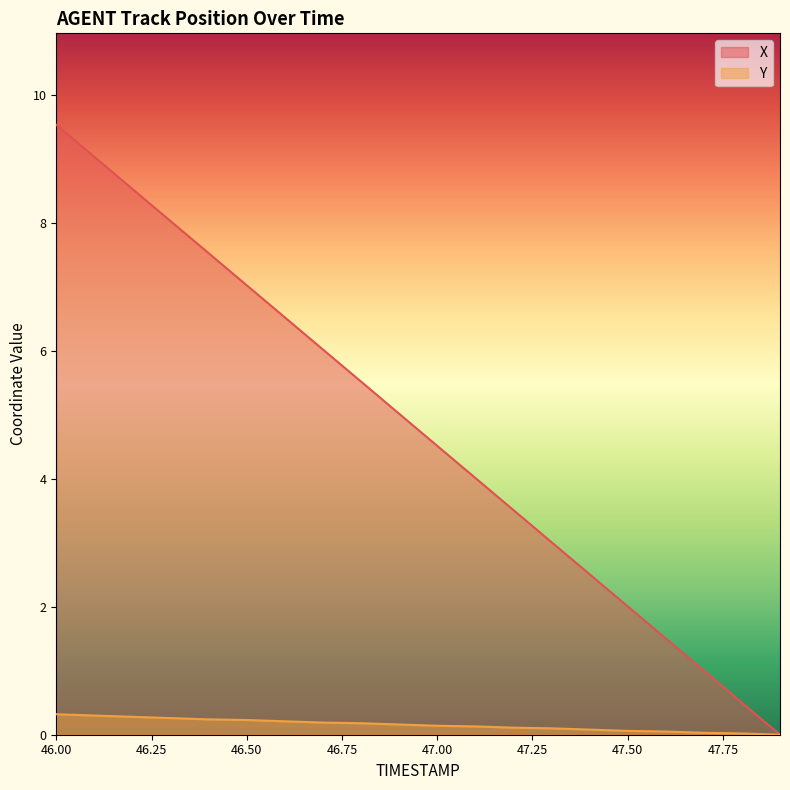

Reading left to right, list all the values displayed in this chart.

X: 46.0=9.5	46.1=9.0	46.2=8.5	46.3=8.0	46.4=7.5	46.5=7.0	46.6=6.5	46.7=6.0	46.8=5.5	46.9=5.0	47.0=4.5	47.1=4.0	47.2=3.5	47.3=3.0	47.4=2.5	47.5=2.0	47.6=1.5	47.7=1.0	47.8=0.5	47.9=0.0
Y: 46.0=0.3	46.1=0.3	46.2=0.3	46.3=0.3	46.4=0.2	46.5=0.2	46.6=0.2	46.7=0.2	46.8=0.2	46.9=0.2	47.0=0.1	47.1=0.1	47.2=0.1	47.3=0.1	47.4=0.1	47.5=0.1	47.6=0.1	47.7=0.0	47.8=0.0	47.9=0.0